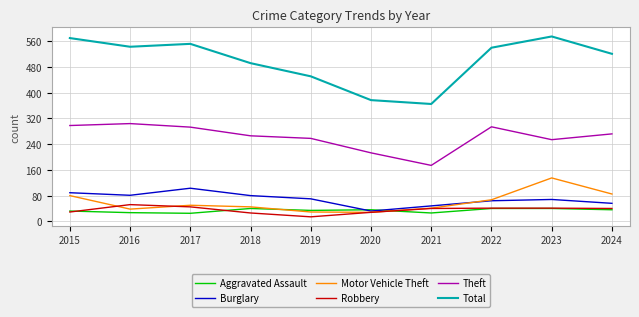

True or false: Motor Vehicle Theft has a value of 50 at 2017.

True